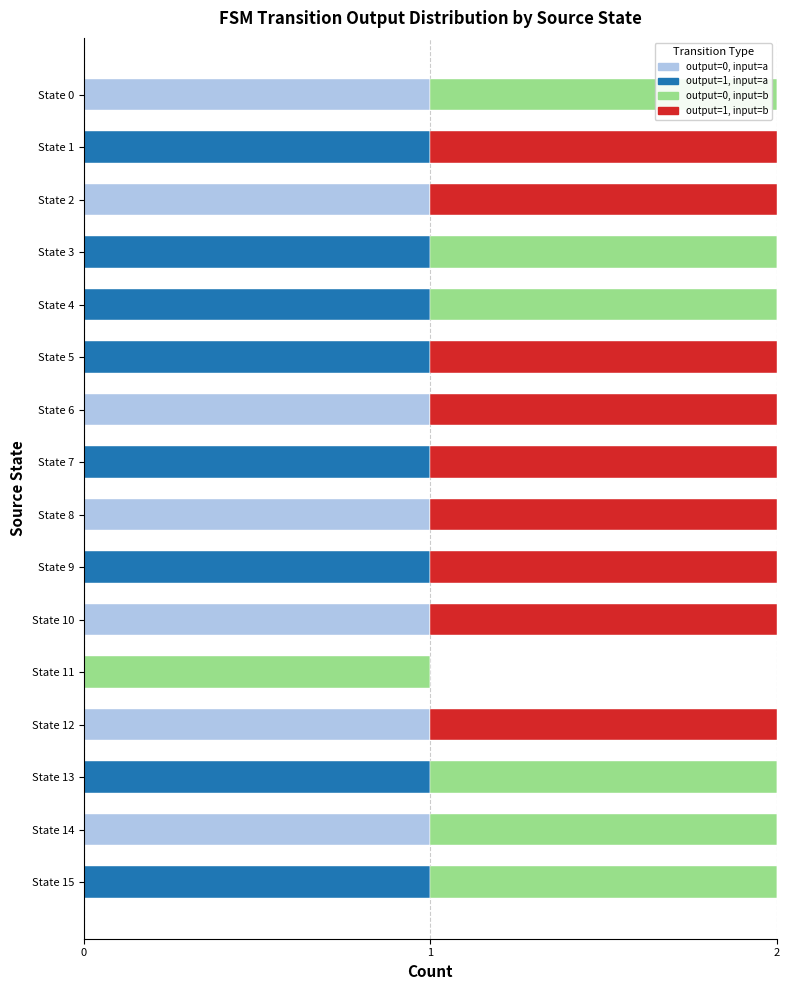

Count the number of categories in the chart.

16